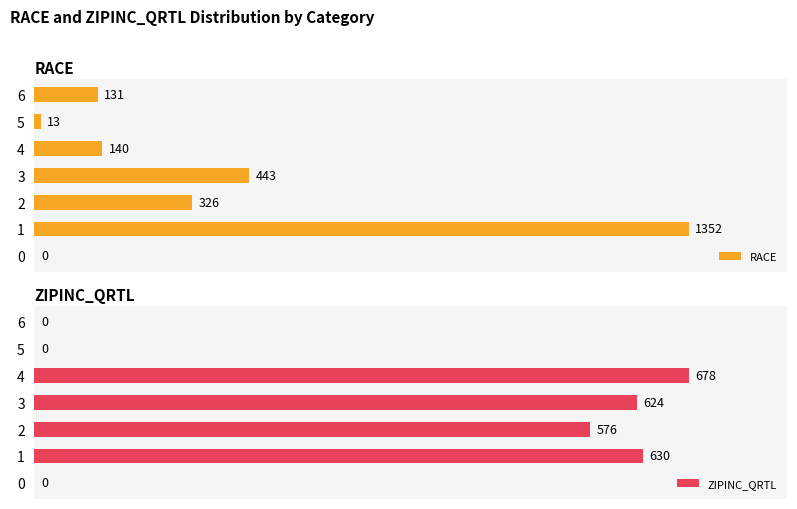

Between 0 and 3, which series saw the biggest shift?

ZIPINC_QRTL